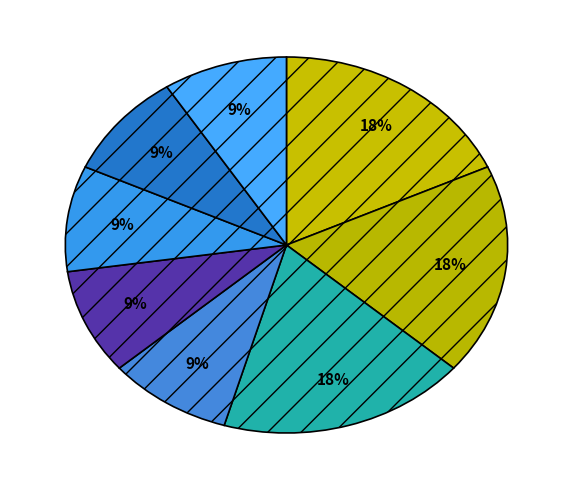

How many slices are in this pie chart?

8